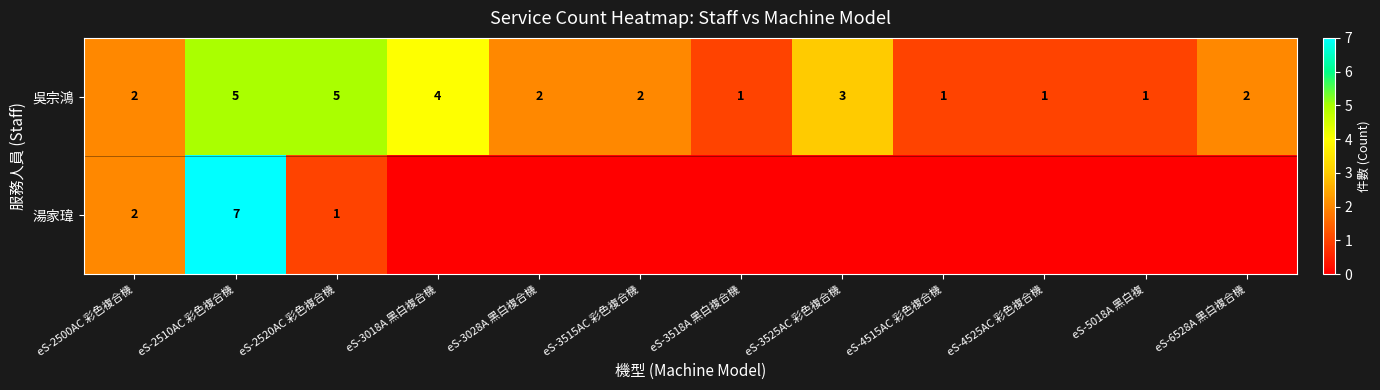

Count the 吳宗鴻 values in the range 1 to 4.

10